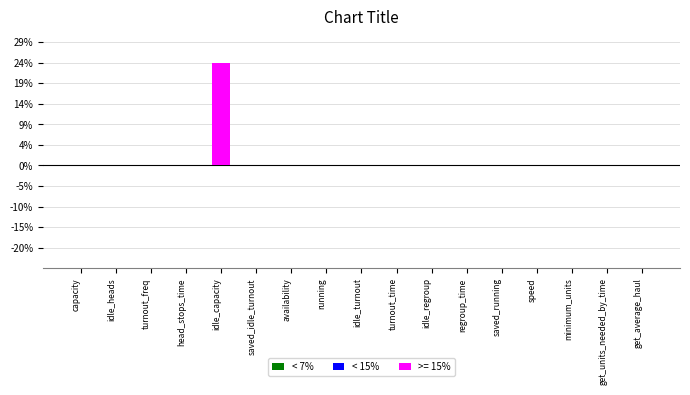

How many groups of bars are there?

17